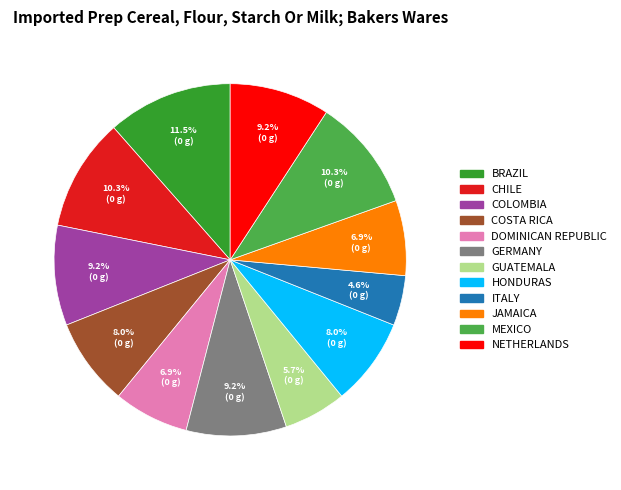

Does any single category account for the majority?

No